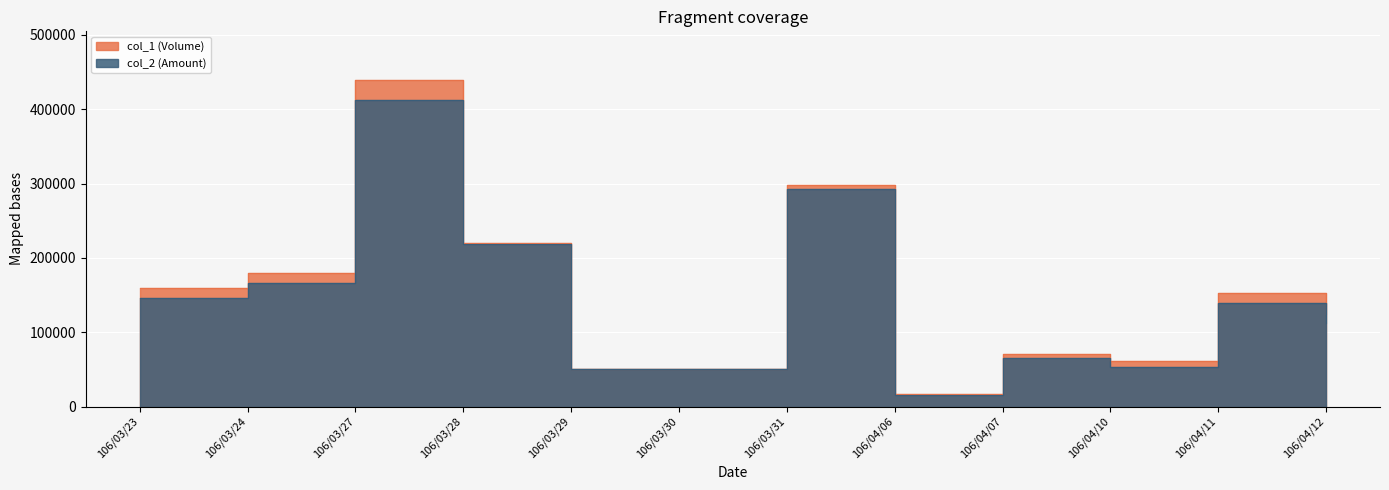

True or false: col_1 (Volume) has a value of 705605 at 106/03/27.

False